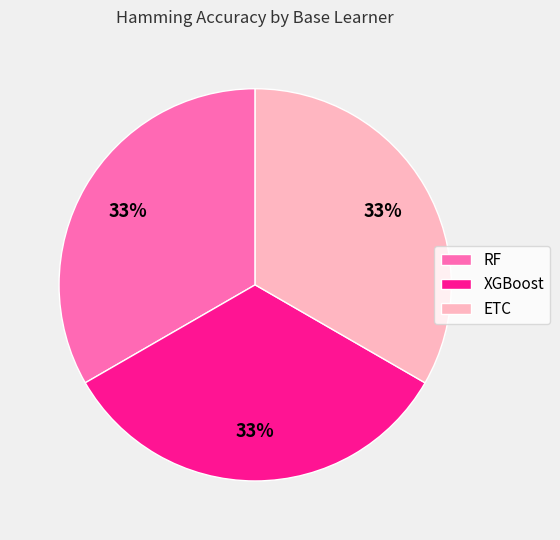

Count the number of slices in the pie.

3